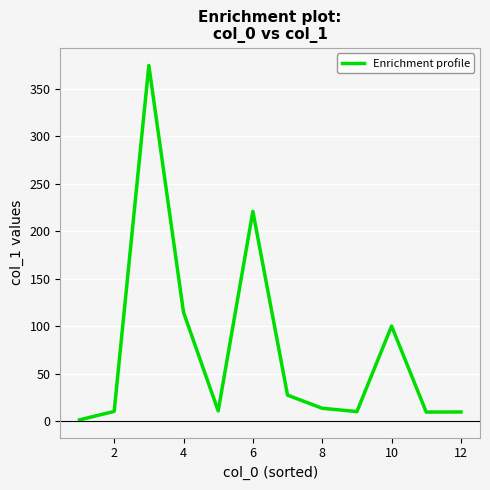

What is the maximum value shown in the chart?

374.5